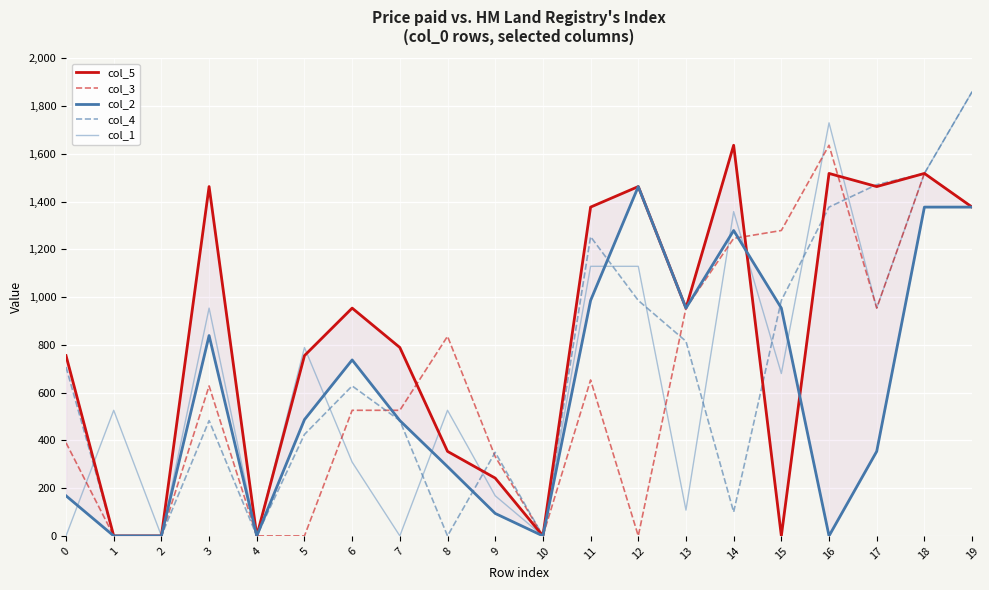

What are all the series names shown in the legend?

col_5, col_3, col_2, col_4, col_1